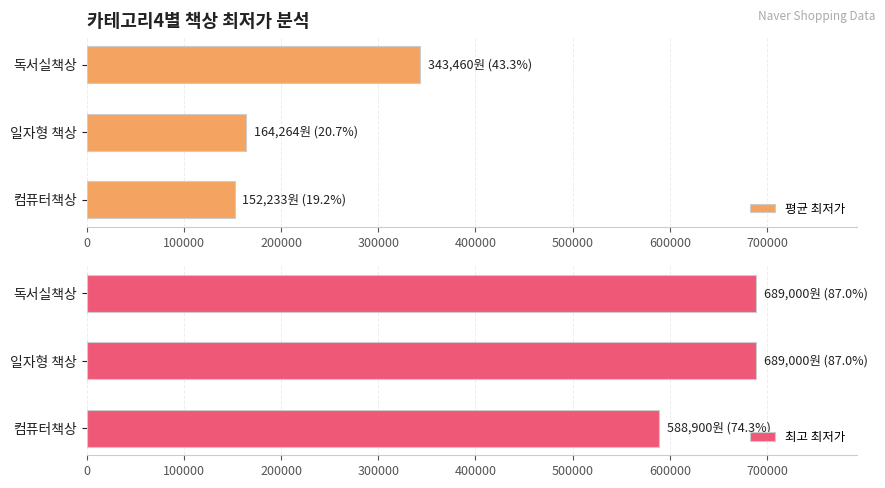

Count the number of categories in the chart.

3